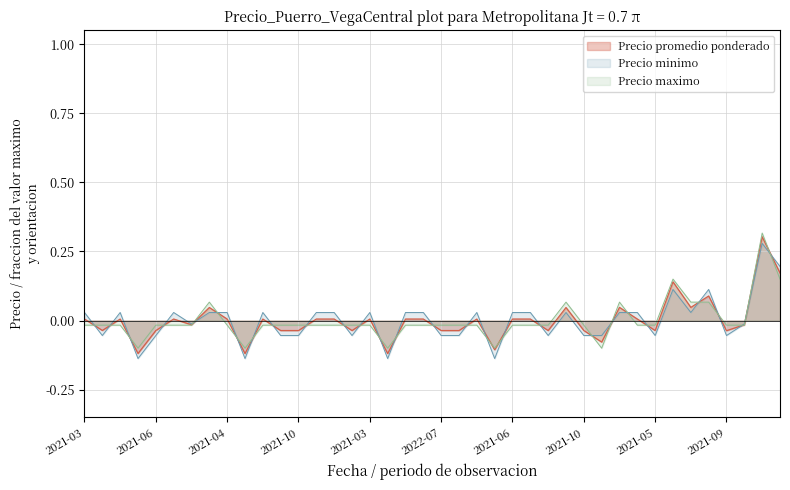

How many values in Precio maximo are below zero?

32